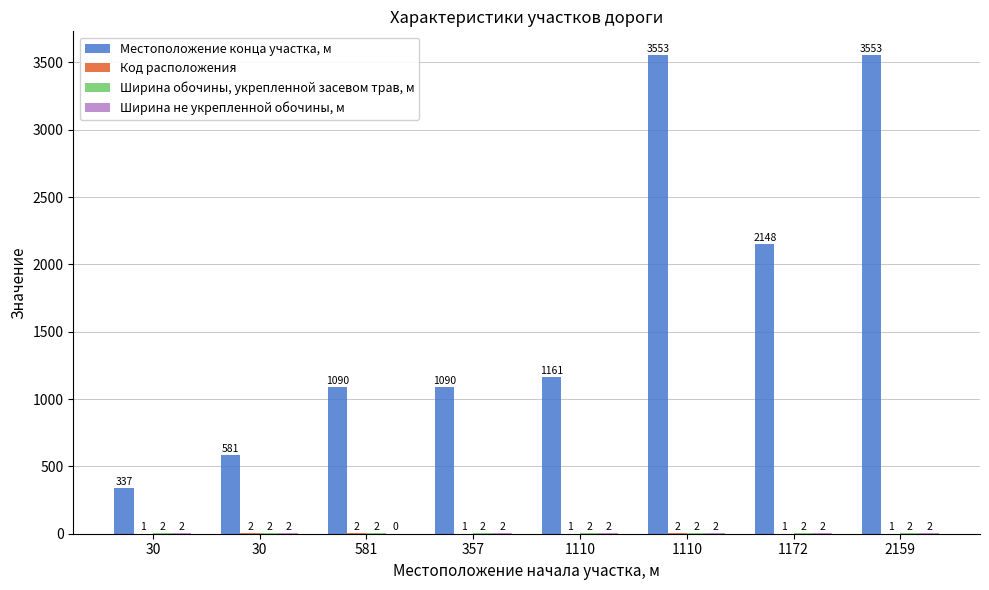

Count the number of data series in this chart.

4